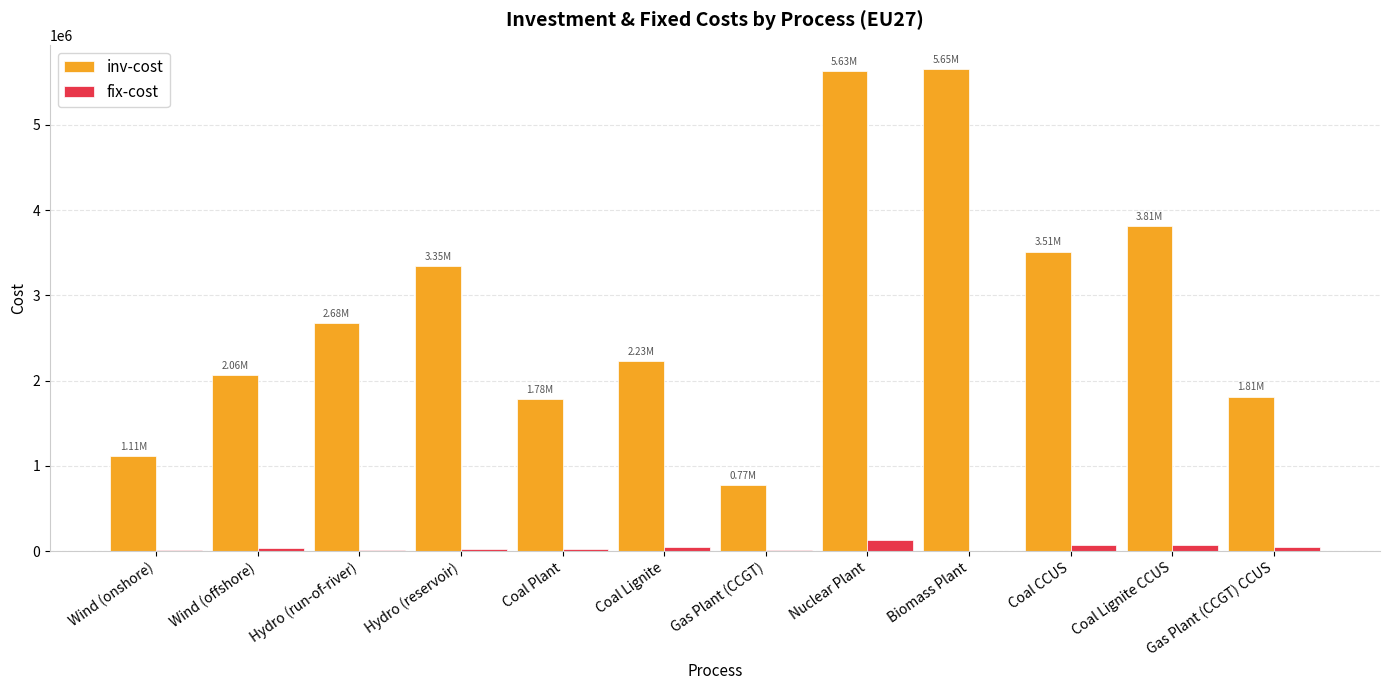

What is the approximate value of fix-cost at Coal Plant?

28544.2